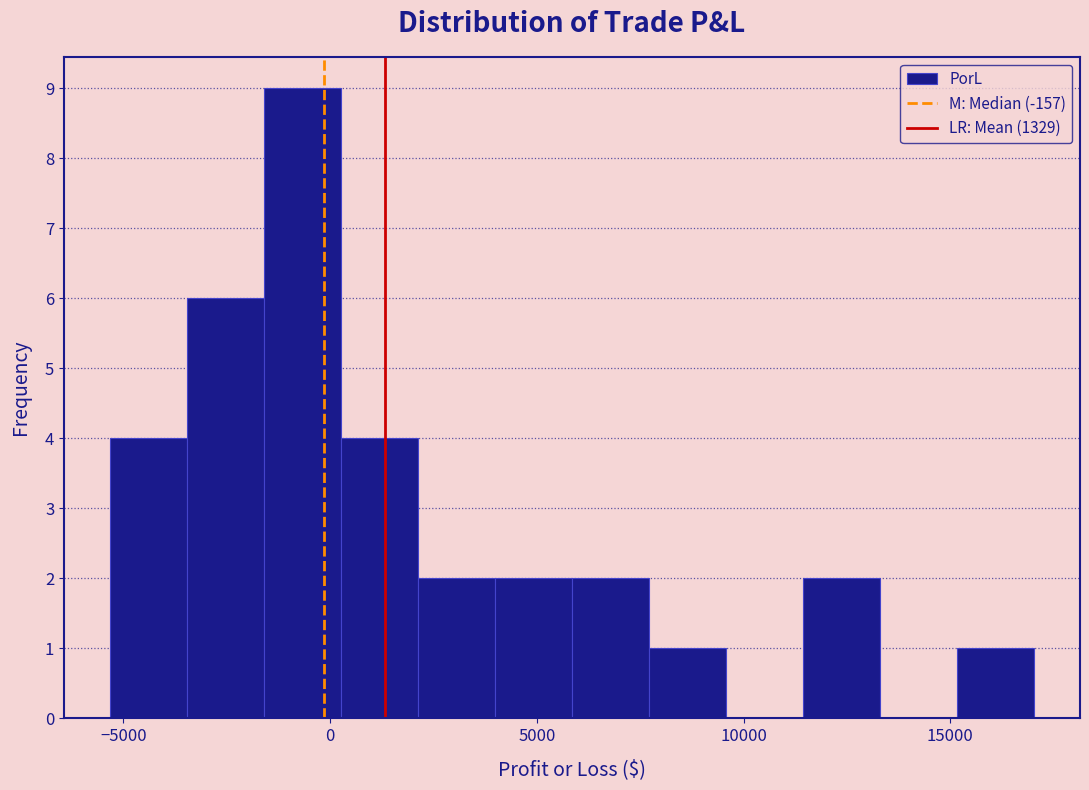

Around what value on the x-axis is the tallest bar? Give the approximate position of its centre, as read against the axis.

-500